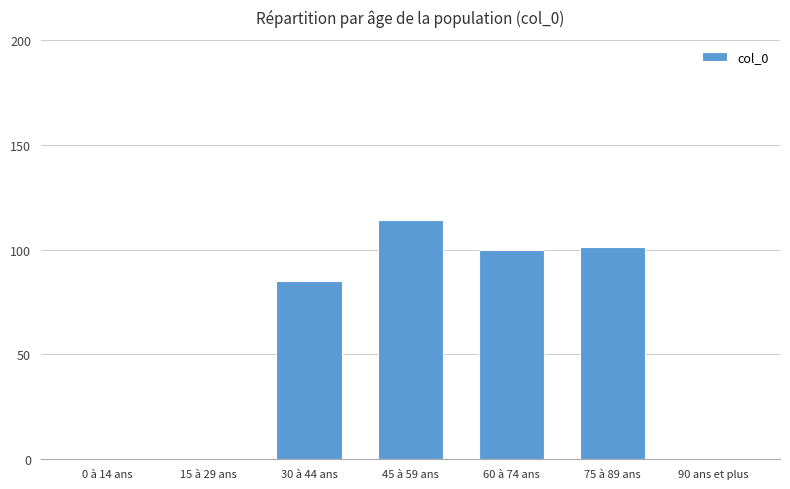

Which label corresponds to the largest value in the chart?

45 à 59 ans